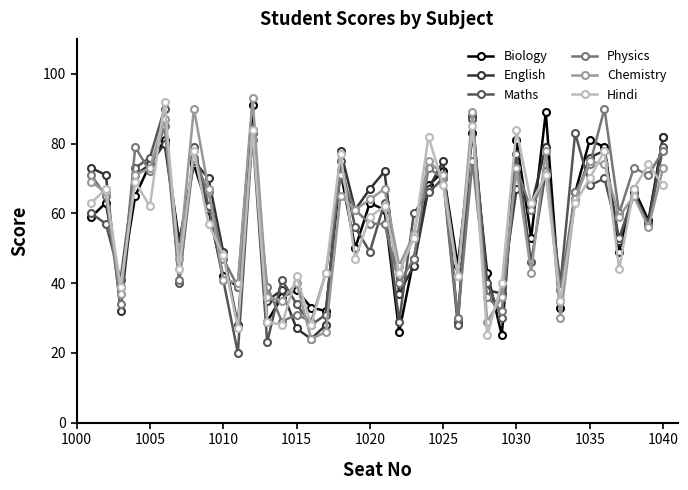

How many lines are shown in the chart?

6